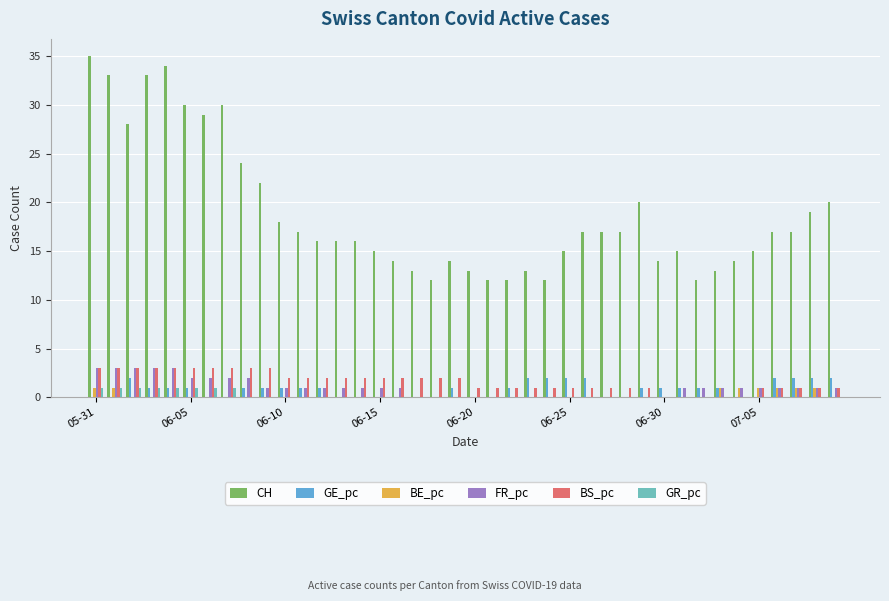

What is the maximum value shown in the chart?

35